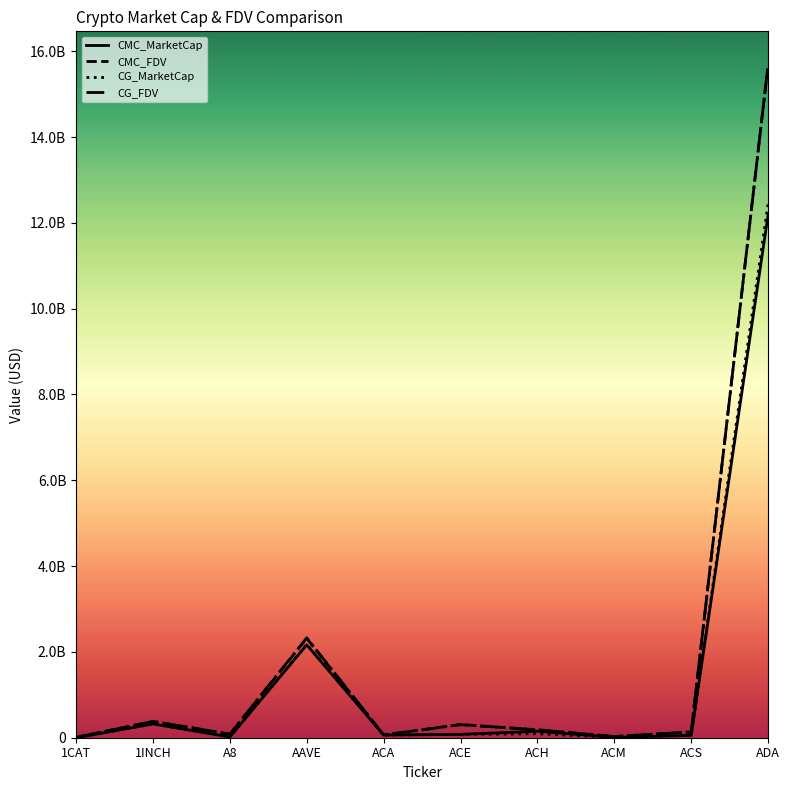

How many intersections are there between CG_MarketCap and CMC_MarketCap?

4